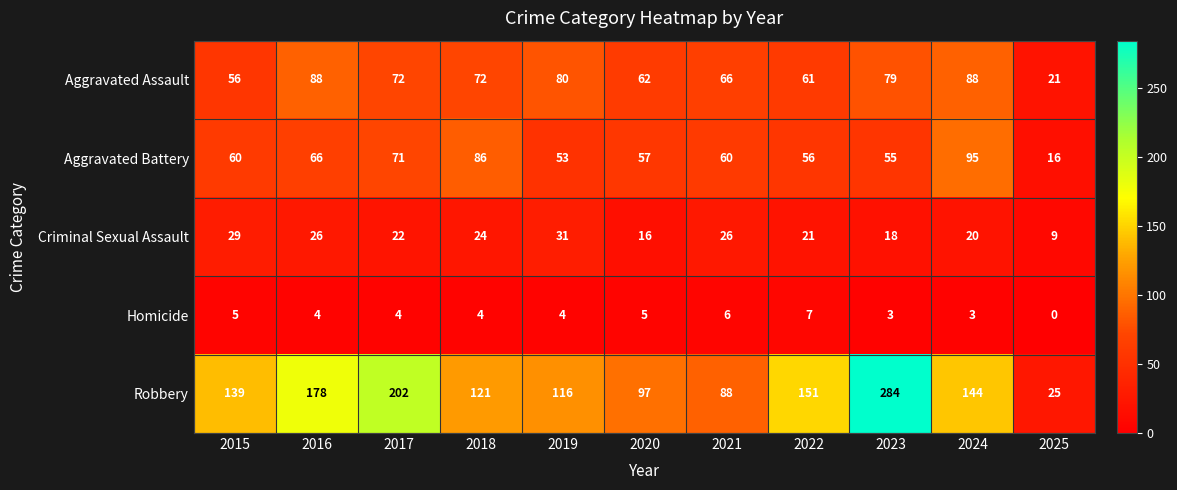

Which series changed the most between 2017 and 2019?

Robbery